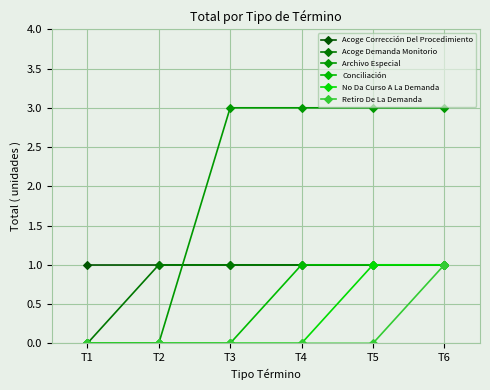

How many Retiro De La Demanda values are between 0 and 1?

6